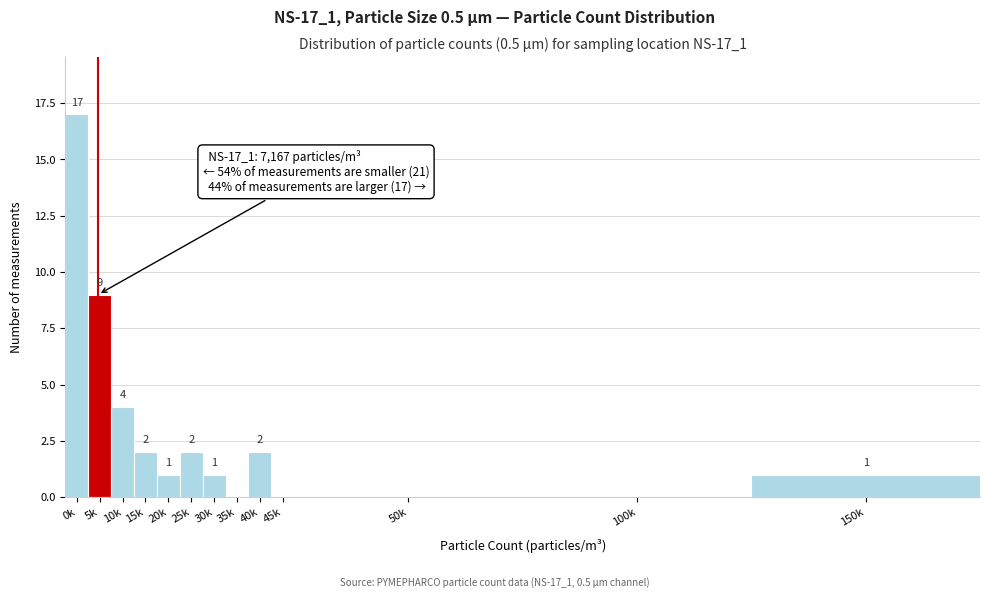

Reading right to left, extract all data points from this chart.

150k=1	100k=0	50k=0	45k=0	40k=2	35k=0	30k=1	25k=2	20k=1	15k=2	10k=4	5k=9	0k=17